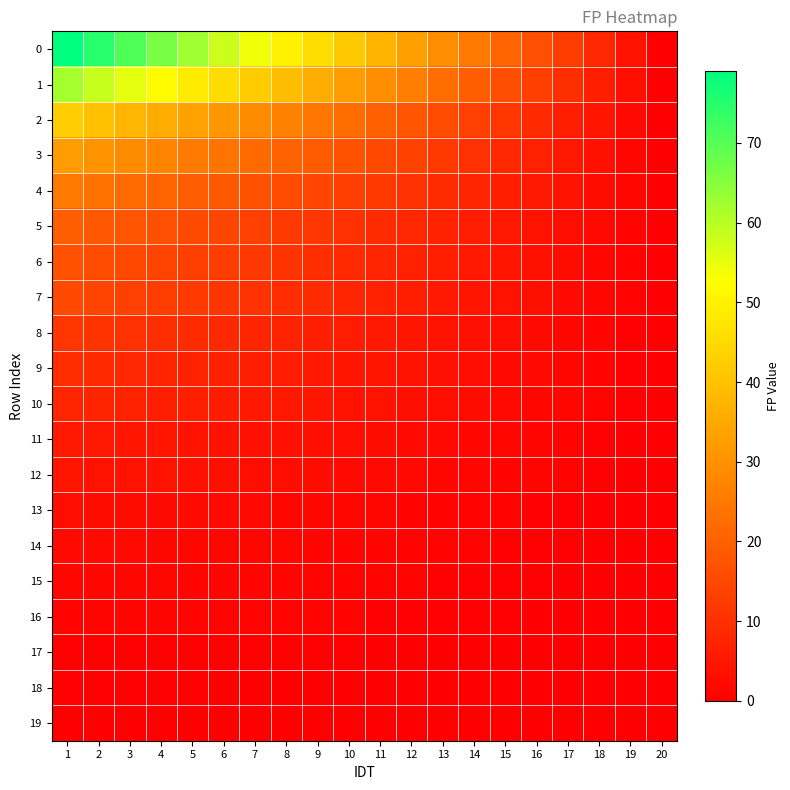

What is the total value across all series at 11?

160.4